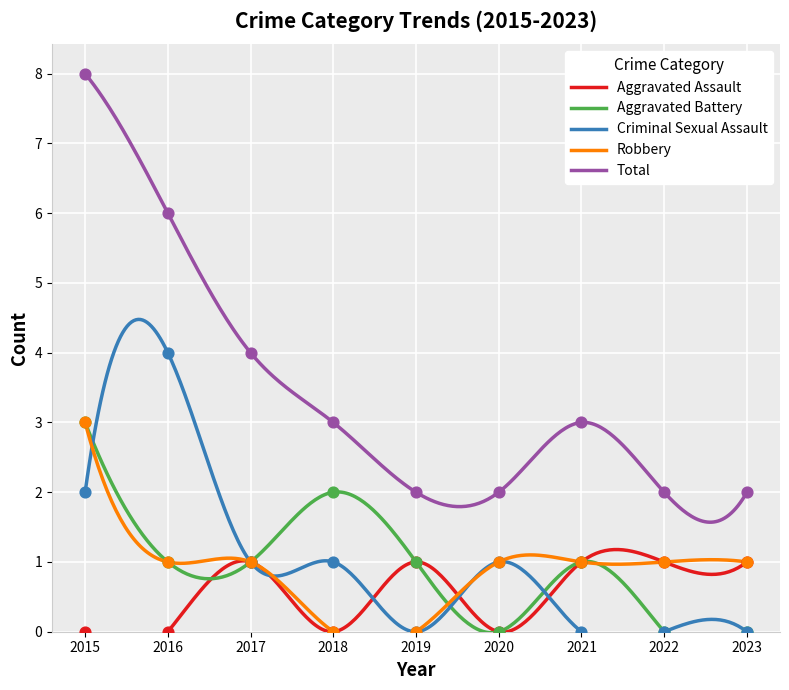

Which series reaches the minimum Y coordinate?

Aggravated Assault